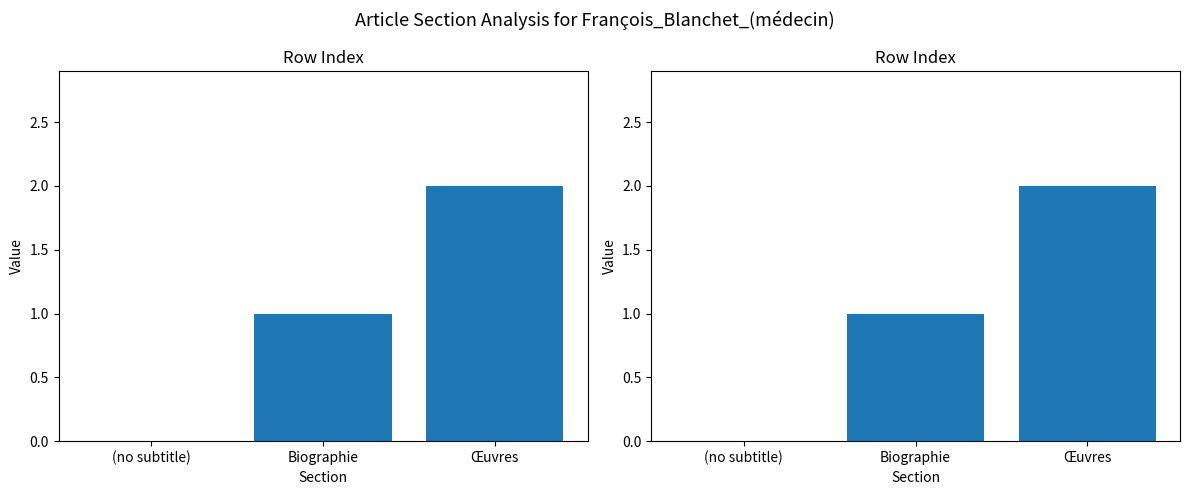

Rank the categories by value from lowest to highest.

(no subtitle), Biographie, Œuvres